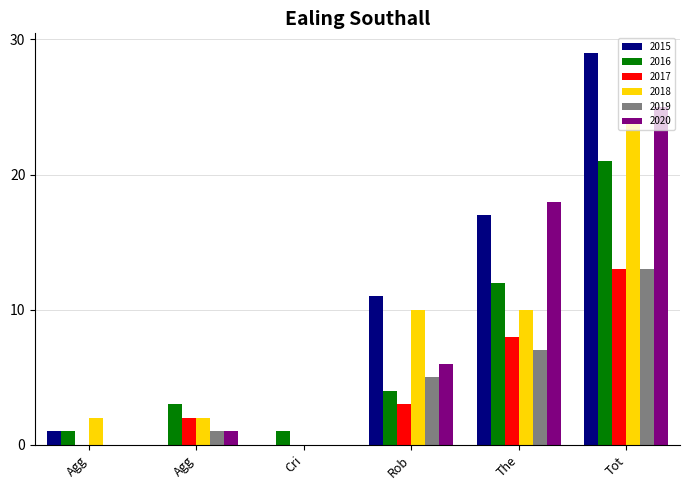

How many groups of bars are there?

6